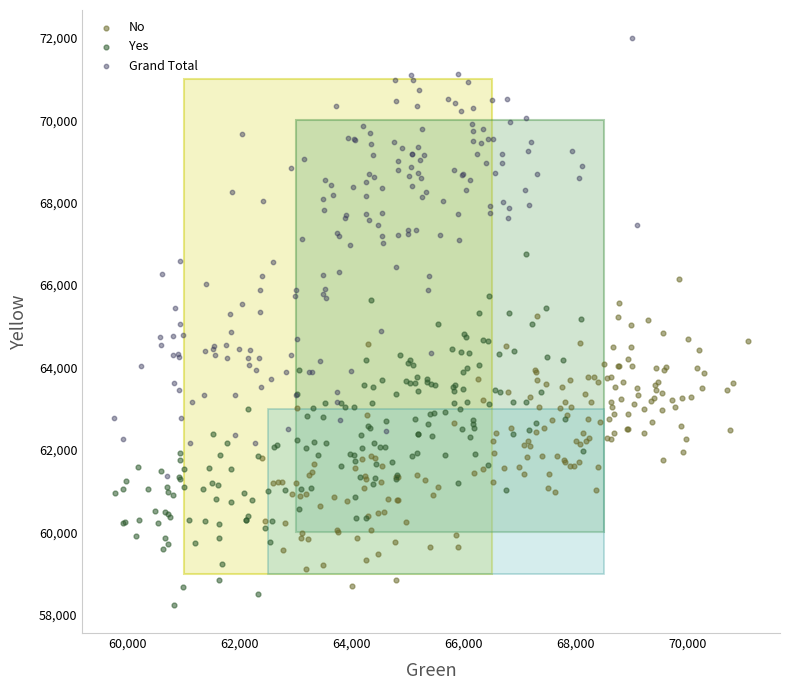

Which series has the widest spread of Y values?

Grand Total